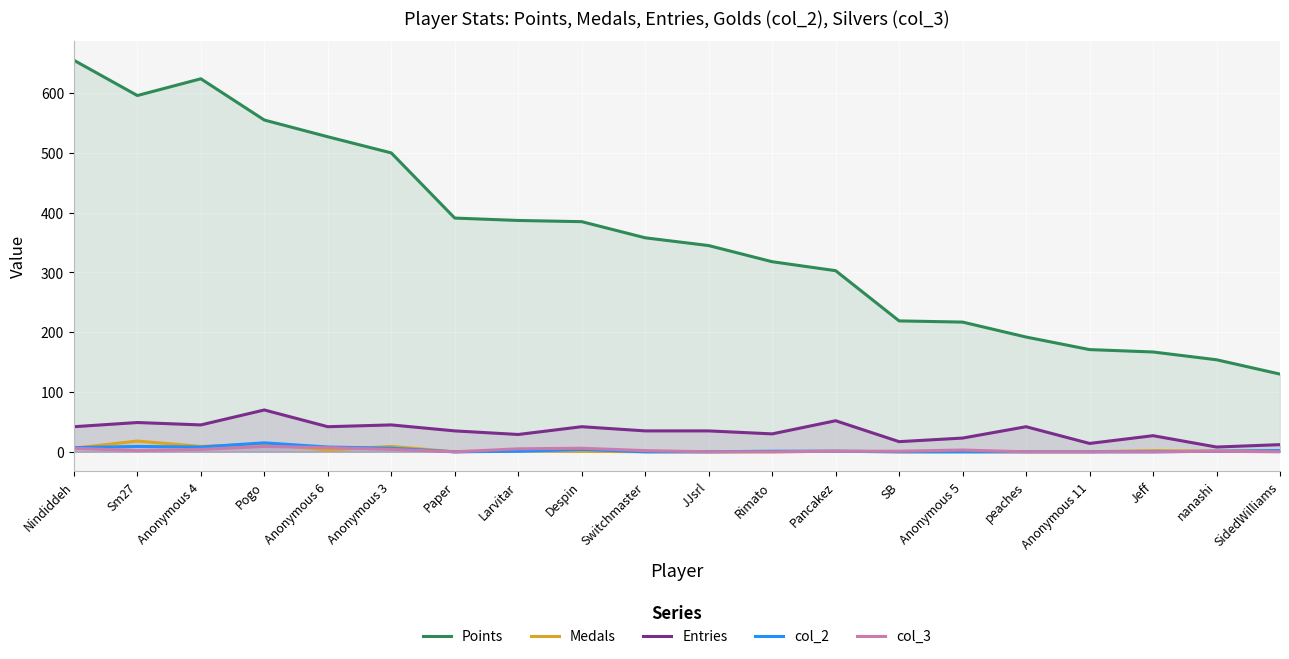

What is the value of the Medals point at the 19th from the left?

1